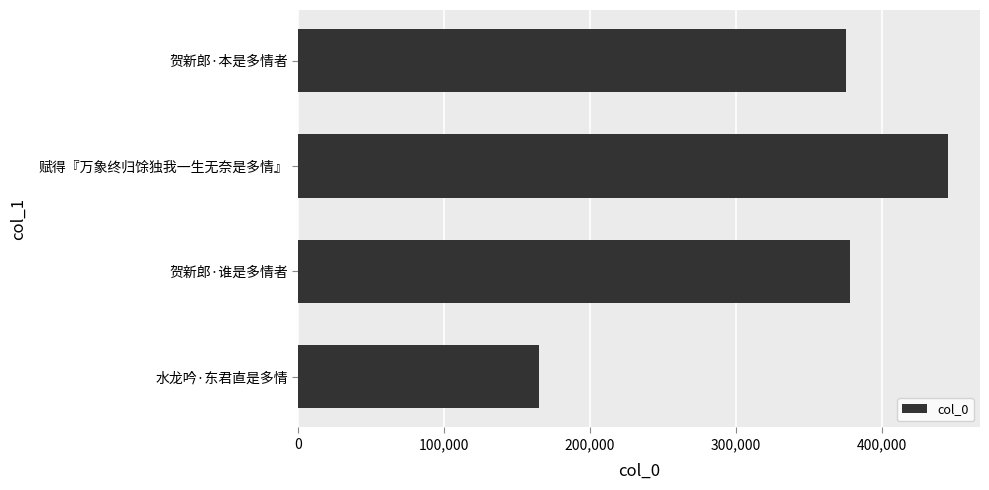

Are the bars horizontal?

Yes